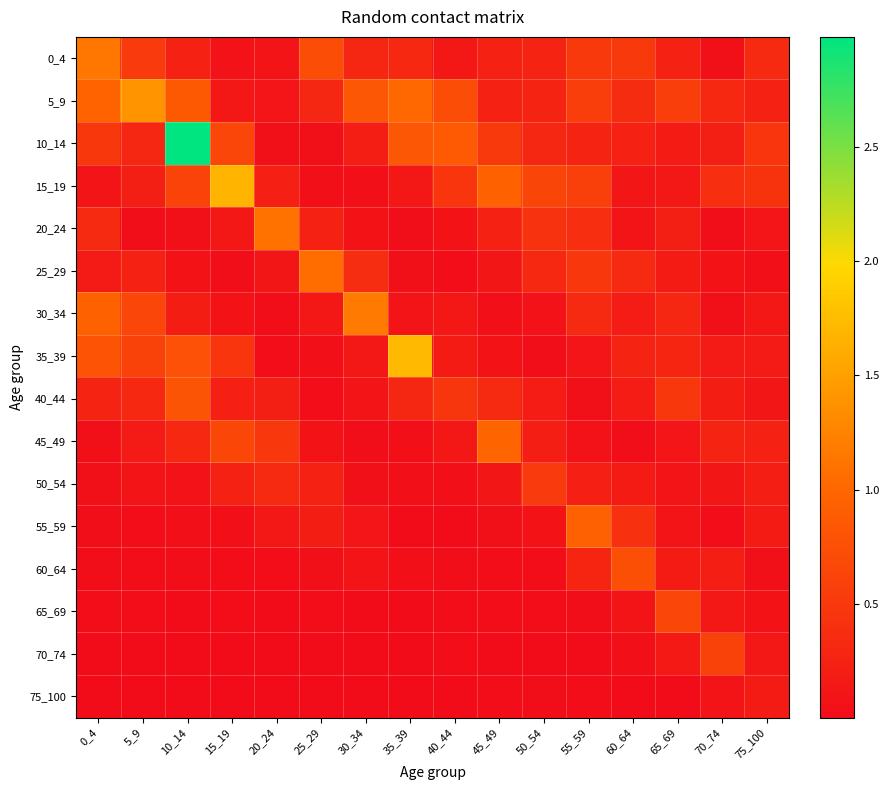

What is the greatest value displayed?

3.0